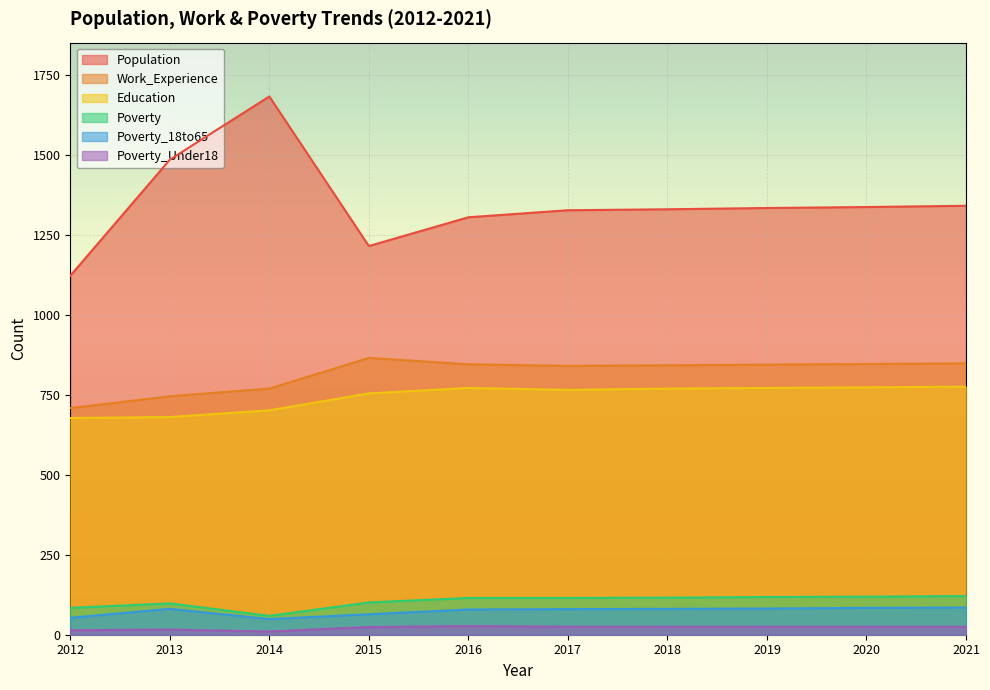

At which category is the sum across all series the highest?

2014